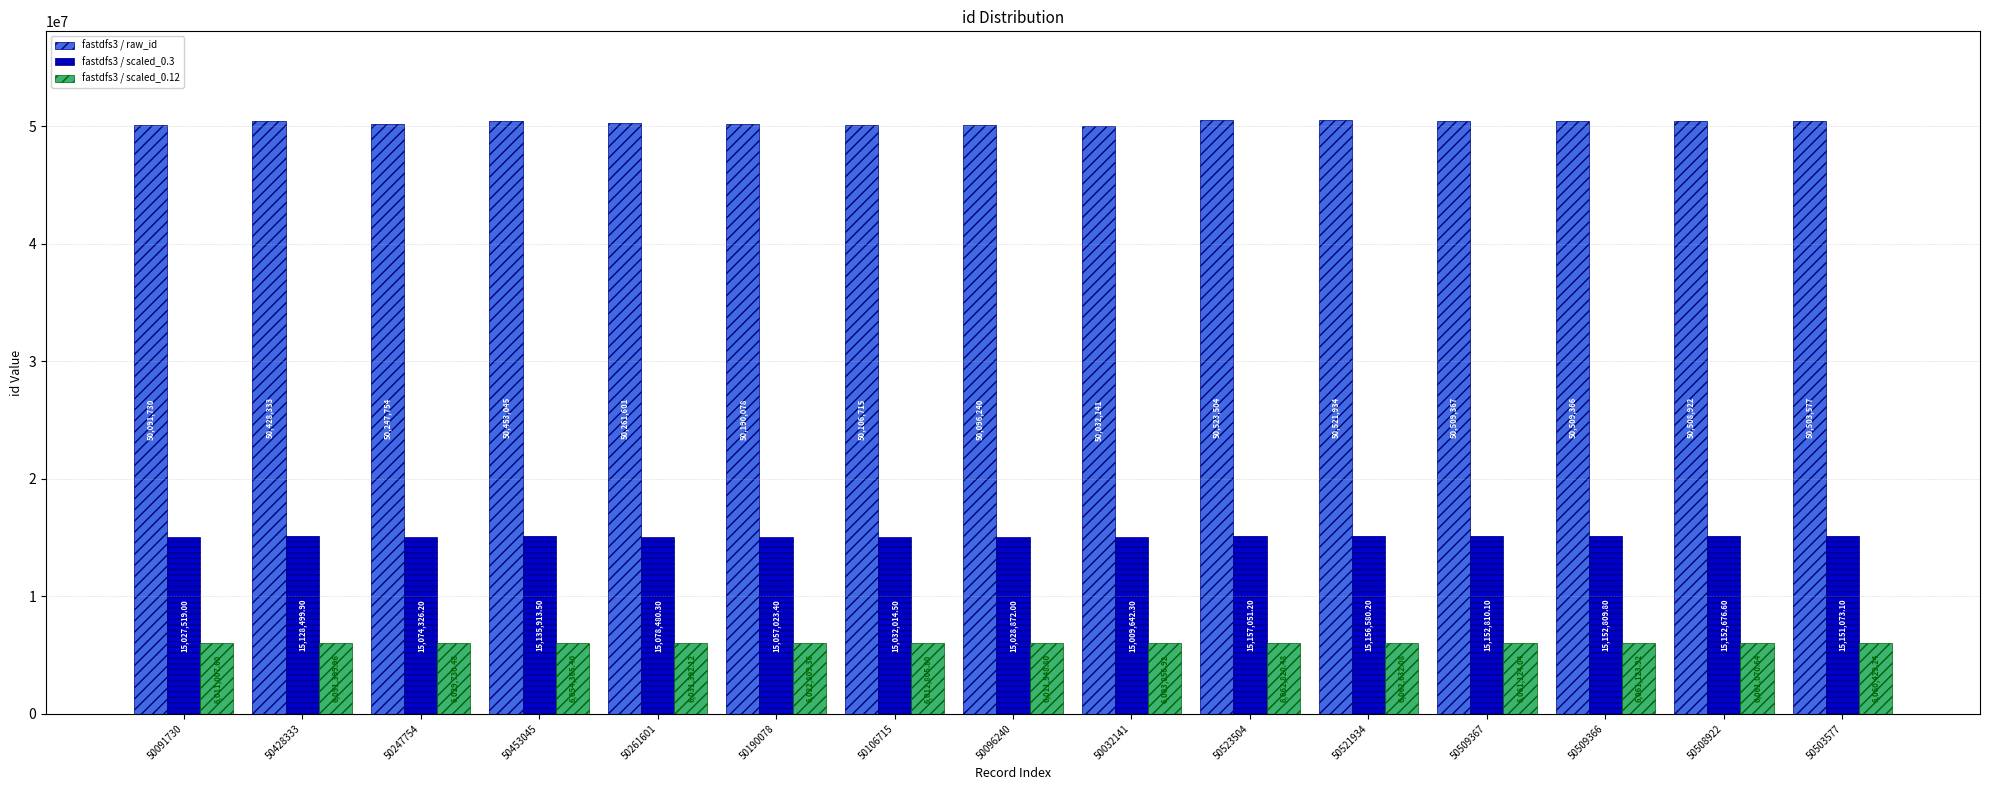

At 50096240, list the series in order from smallest to largest.

fastdfs3 / scaled_0.12, fastdfs3 / scaled_0.3, fastdfs3 / raw_id